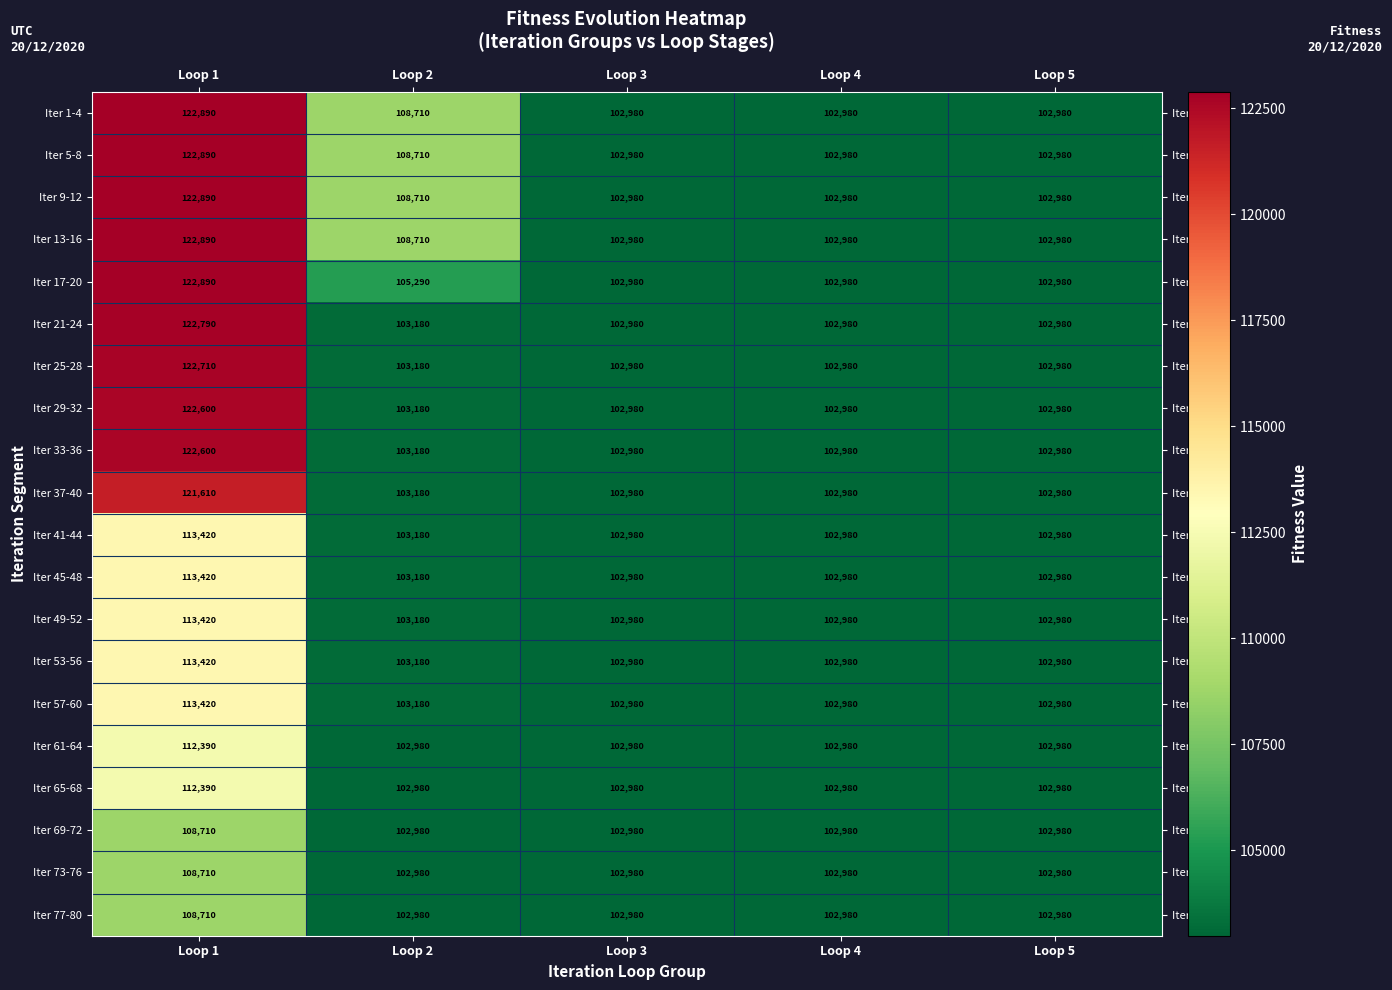

Is it true that Iter 37-40 equals 151519 at Loop 4?

False